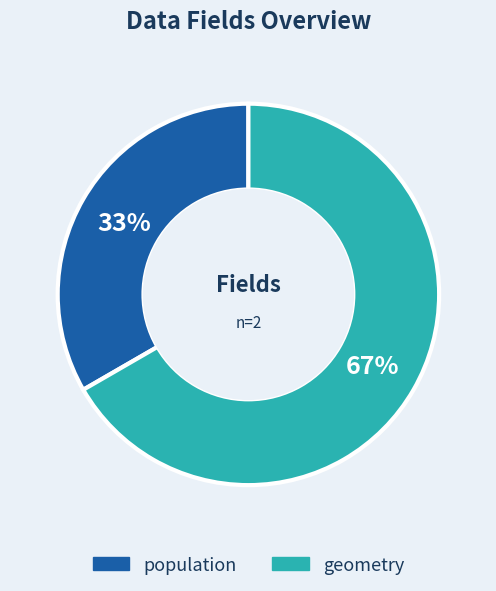

True or false: geometry accounts for 67% of the total.

True